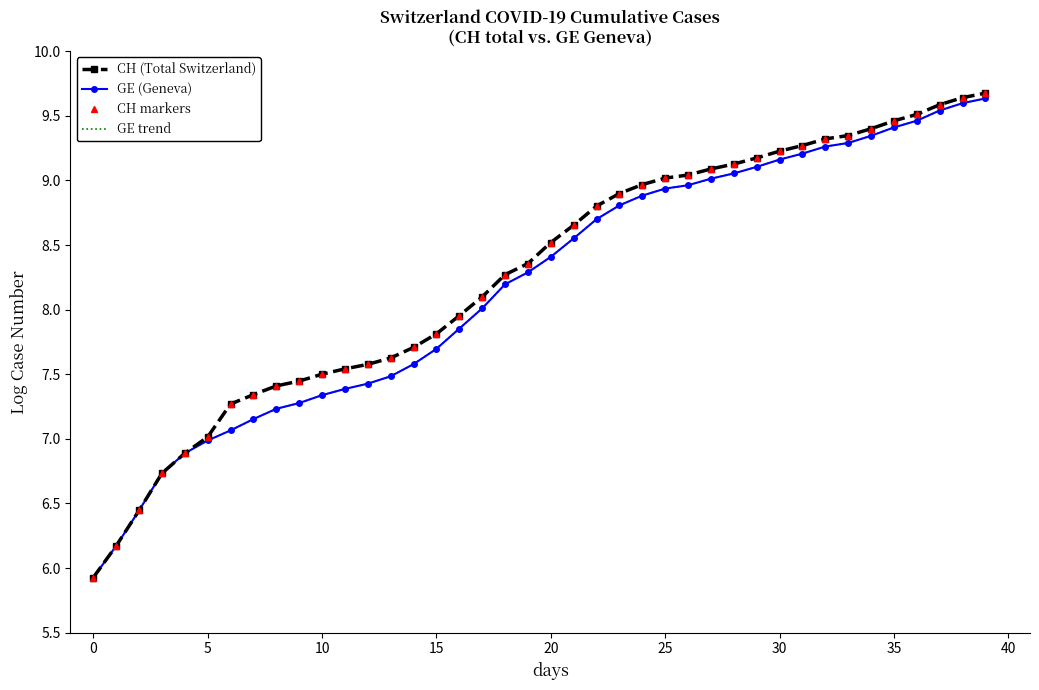

How many lines are shown in the chart?

4